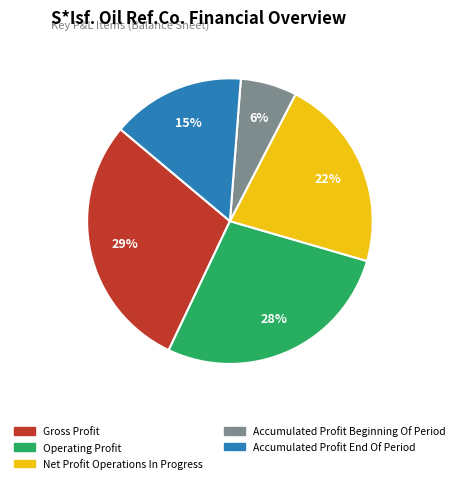

Does any single category account for the majority?

No